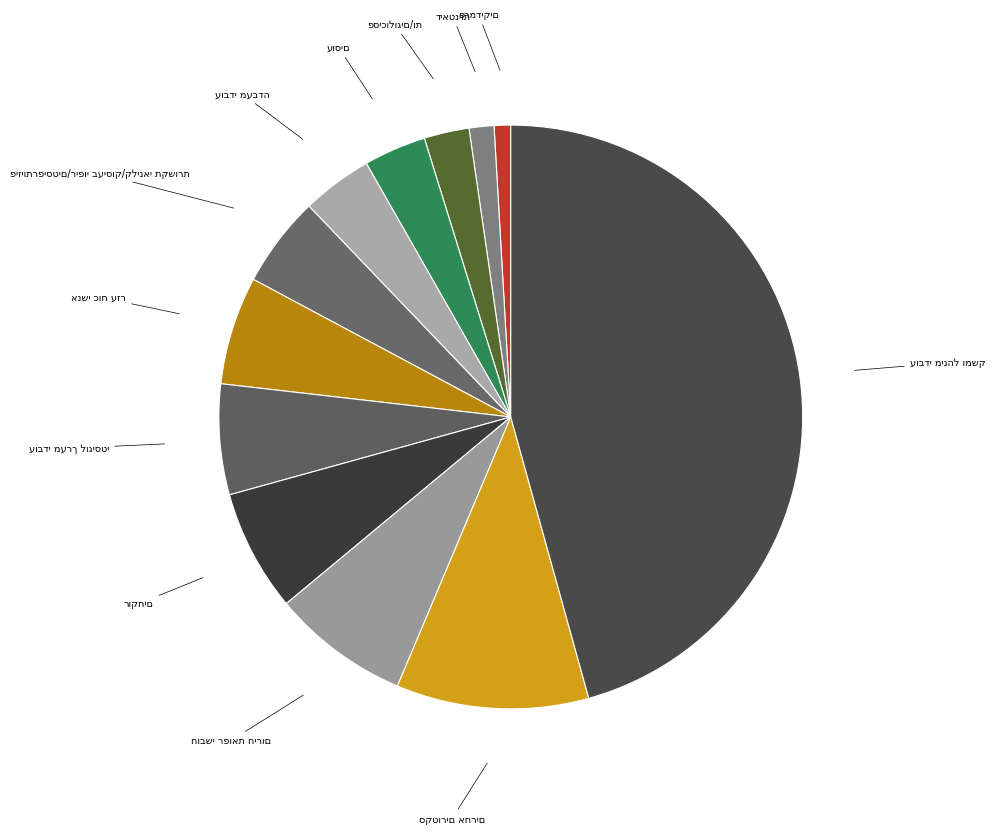

To the nearest percent, what portion does פסיכולוגים/ות represent?

2%